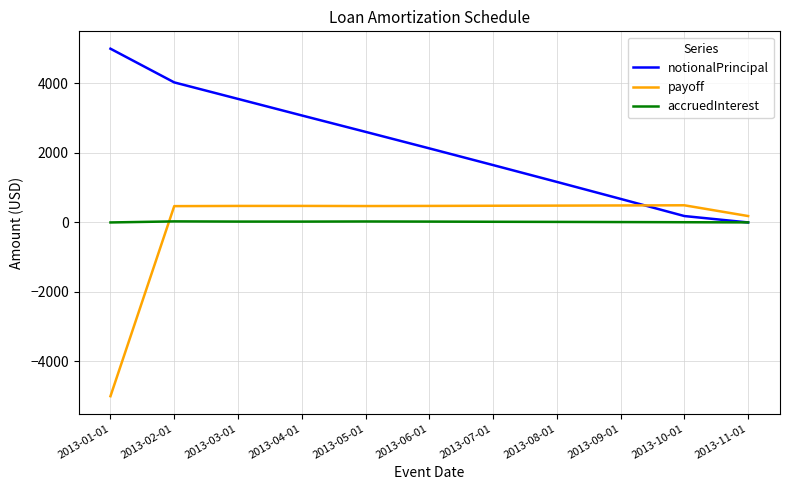

The value of notionalPrincipal at 2013-03-01 is 6077.8. True or false?

False